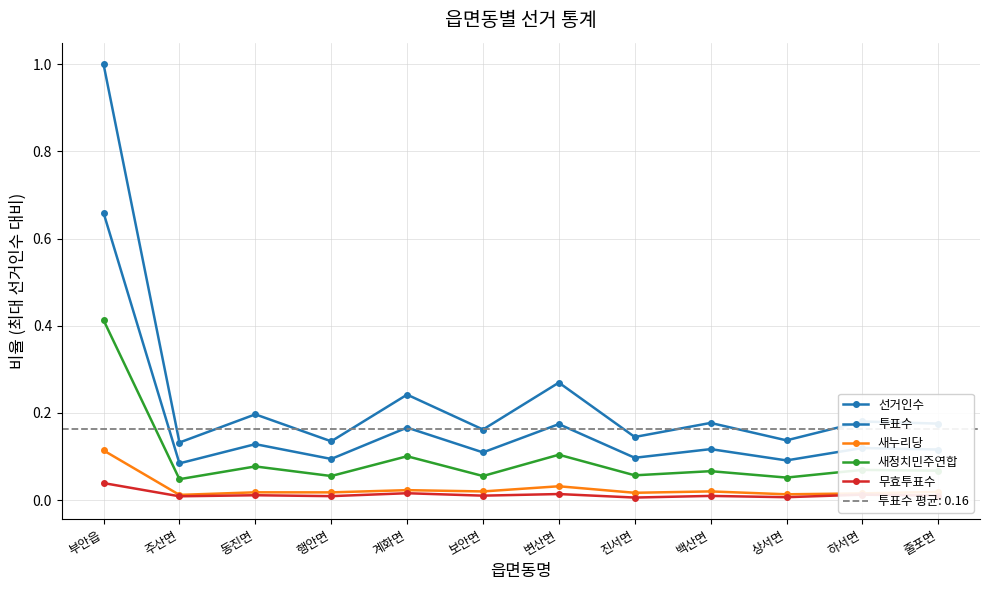

Reading right to left, extract all data points from this chart.

선거인수: 줄포면=0.2	하서면=0.2	상서면=0.1	백산면=0.2	진서면=0.1	변산면=0.3	보안면=0.2	계화면=0.2	행안면=0.1	동진면=0.2	주산면=0.1	부안읍=1.0
투표수: 줄포면=0.1	하서면=0.1	상서면=0.1	백산면=0.1	진서면=0.1	변산면=0.2	보안면=0.1	계화면=0.2	행안면=0.1	동진면=0.1	주산면=0.1	부안읍=0.7
새누리당: 줄포면=0.0	하서면=0.0	상서면=0.0	백산면=0.0	진서면=0.0	변산면=0.0	보안면=0.0	계화면=0.0	행안면=0.0	동진면=0.0	주산면=0.0	부안읍=0.1
새정치민주연합: 줄포면=0.1	하서면=0.1	상서면=0.1	백산면=0.1	진서면=0.1	변산면=0.1	보안면=0.1	계화면=0.1	행안면=0.1	동진면=0.1	주산면=0.0	부안읍=0.4
무효투표수: 줄포면=0.0	하서면=0.0	상서면=0.0	백산면=0.0	진서면=0.0	변산면=0.0	보안면=0.0	계화면=0.0	행안면=0.0	동진면=0.0	주산면=0.0	부안읍=0.0